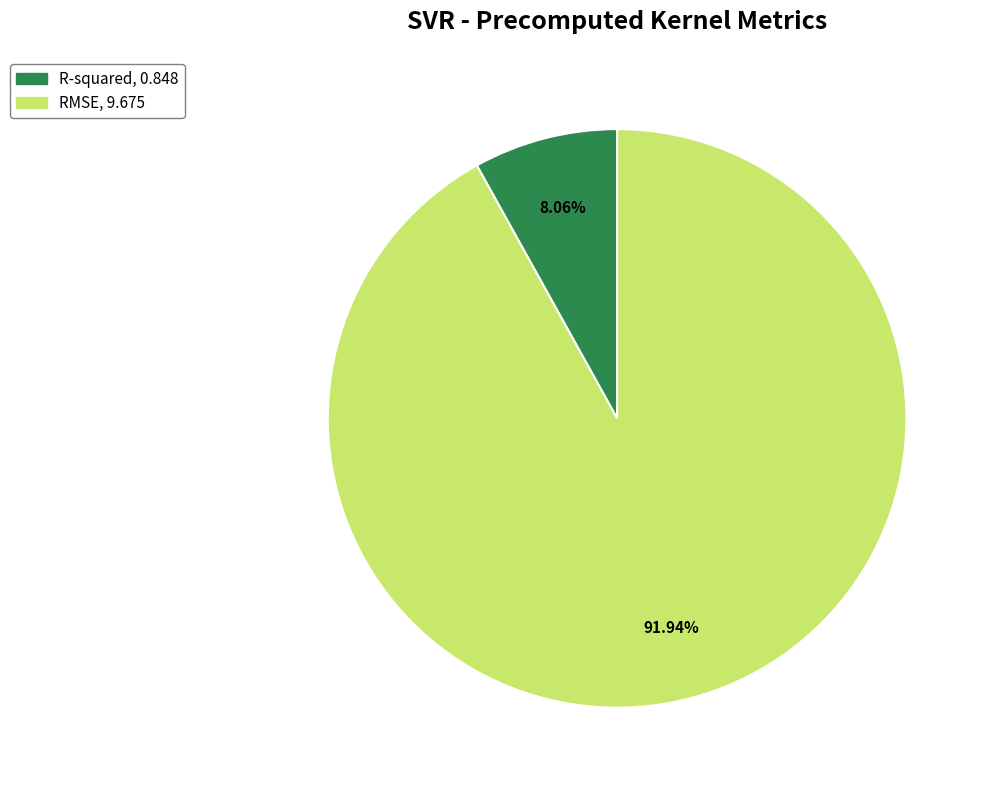

Which slice is the smallest?

R-squared